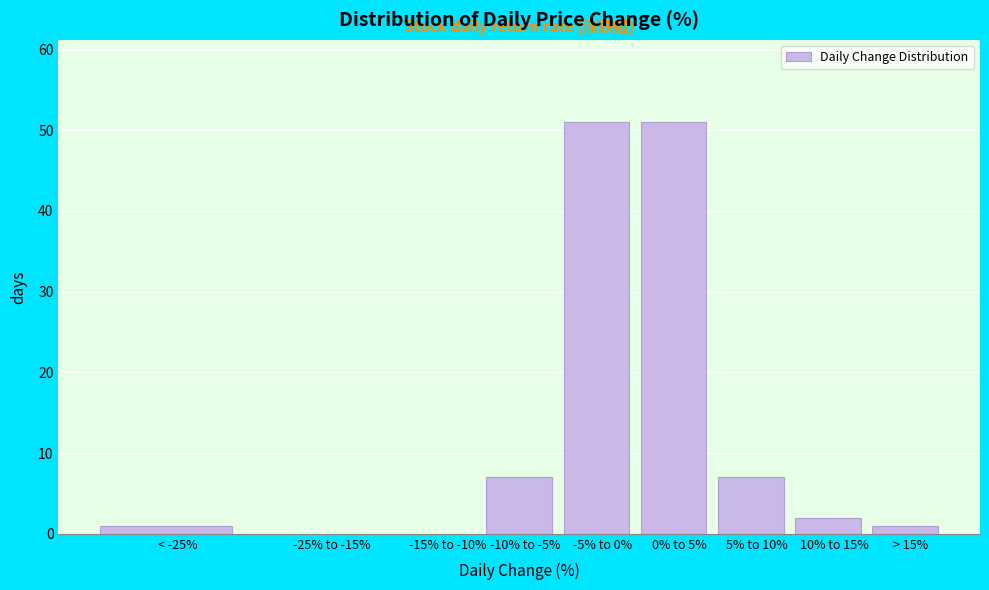

Reading right to left, transcribe all the data shown in this chart.

> 15%=1	10% to 15%=2	5% to 10%=7	0% to 5%=51	-5% to 0%=51	-10% to -5%=7	-15% to -10%=0	-25% to -15%=0	< -25%=1